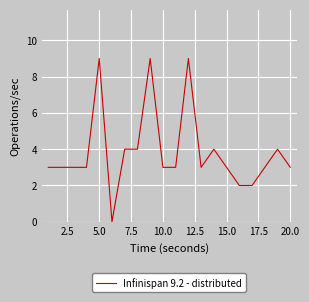

What is the maximum value shown in the chart?

9